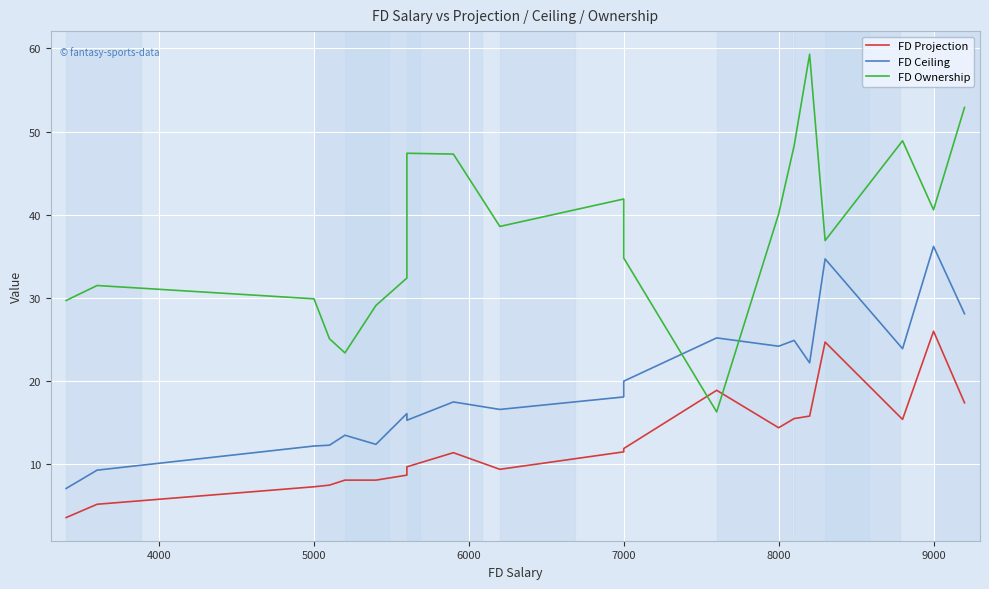

What is the difference between the second highest and minimum values in the FD Ceiling series?

27.6